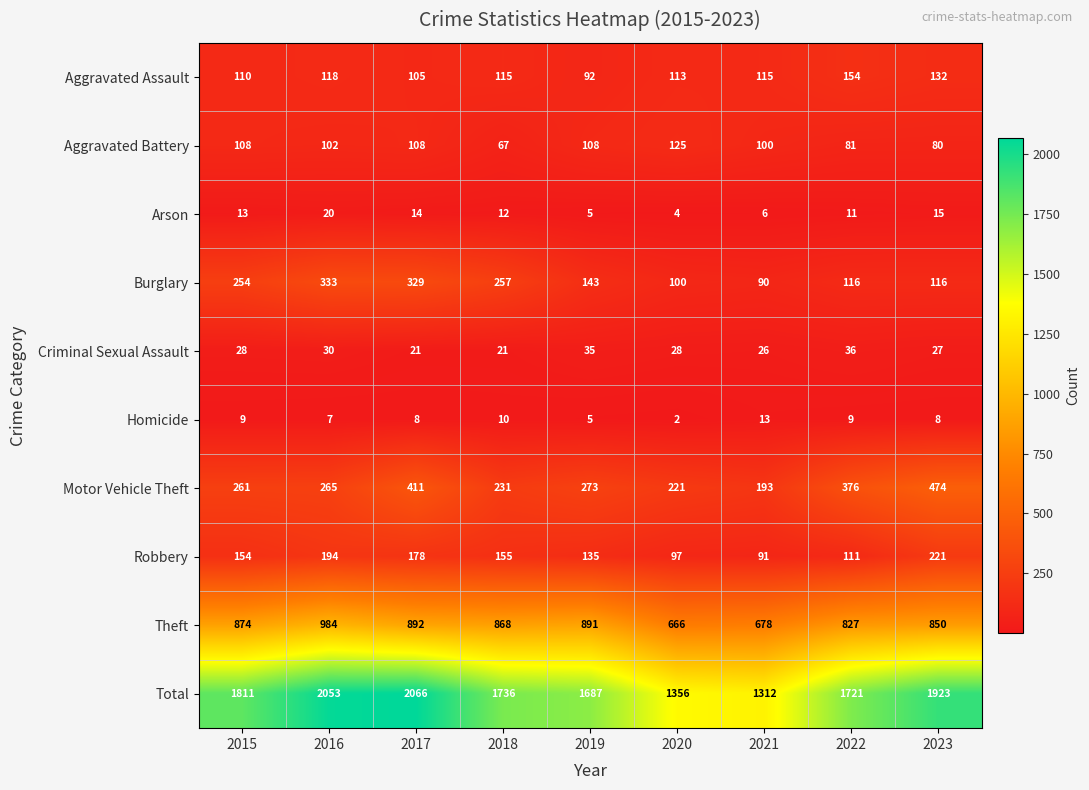

What is the approximate value of Theft at 2017, to the nearest 10?

890